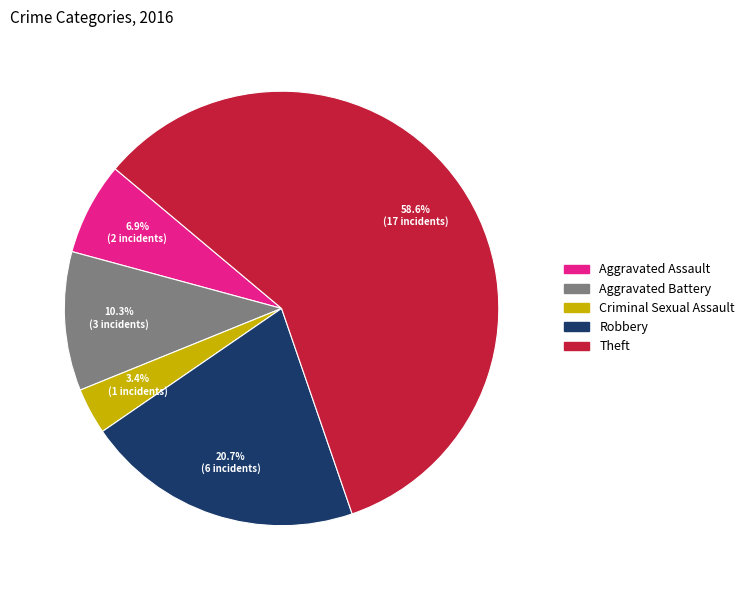

Which category has the biggest portion of the pie?

Theft